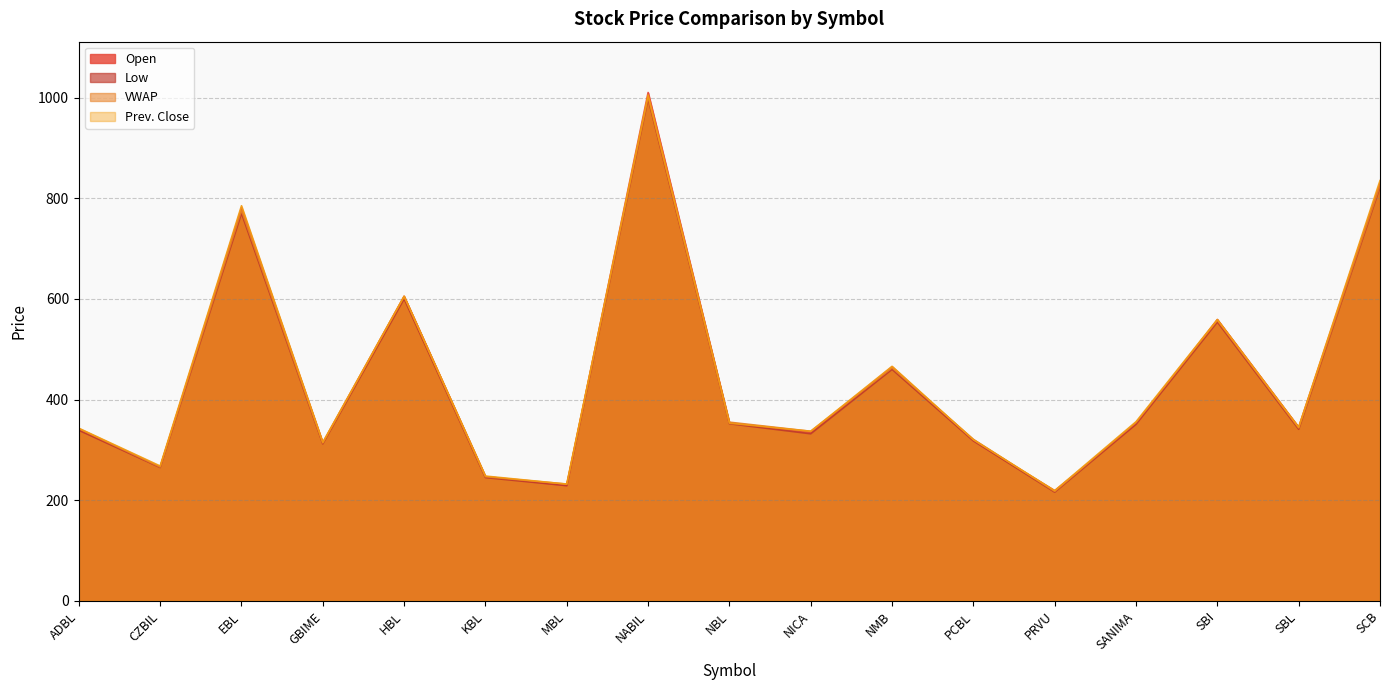

What is the smallest value displayed?

216.0